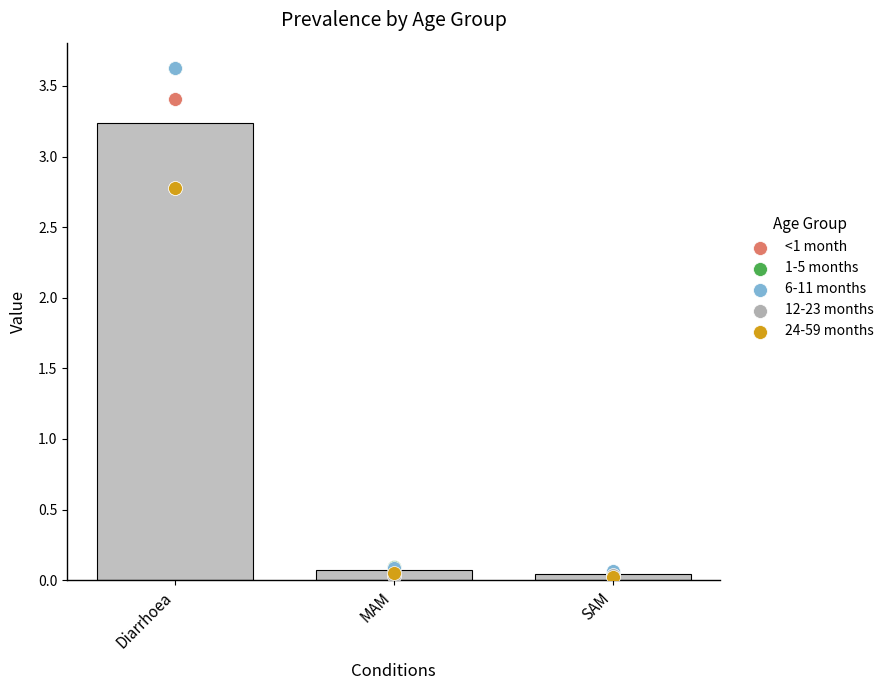

Which series has the largest total across all categories?

6-11 months